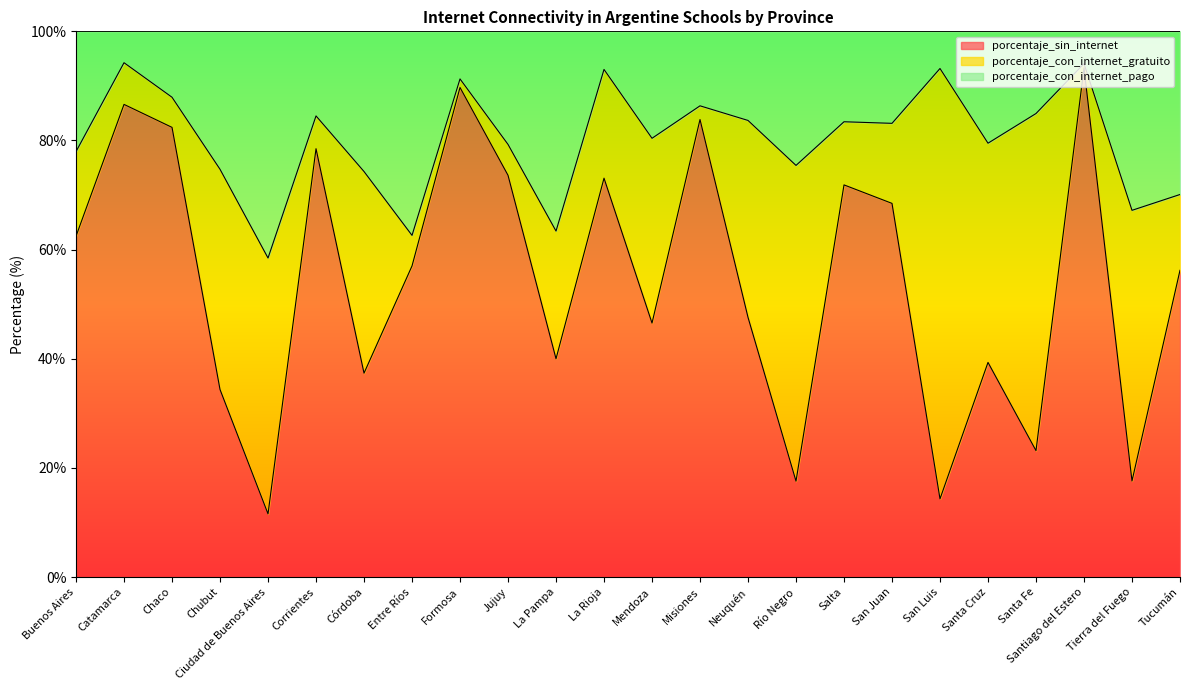

What is the total value across all series at Santa Fe?

100.0